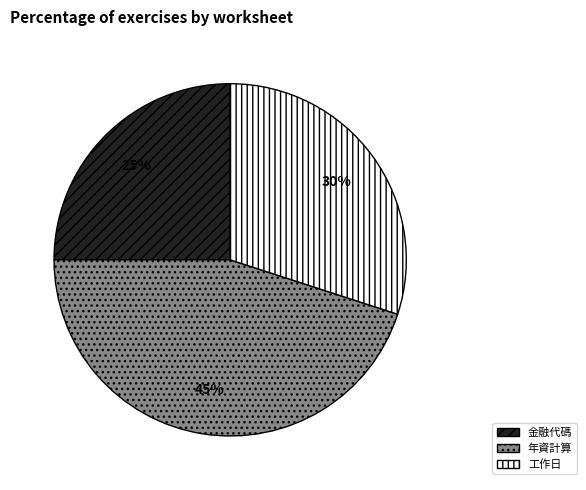

What is the smallest slice in the pie chart?

金融代碼